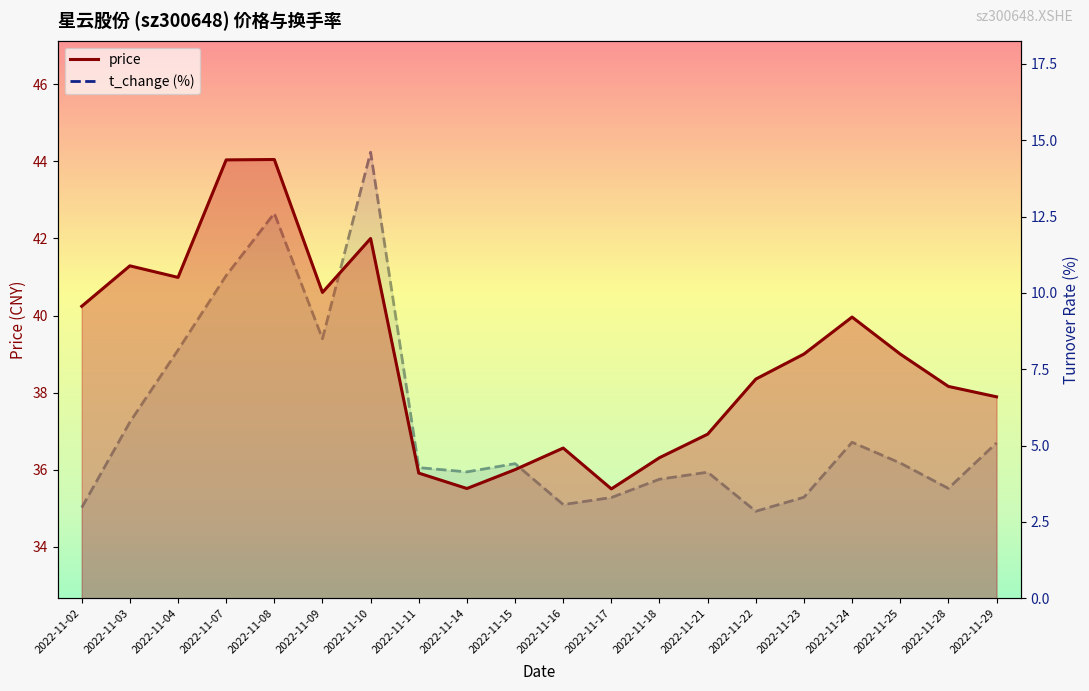

How many values in the t_change (line) series are below 4?

7